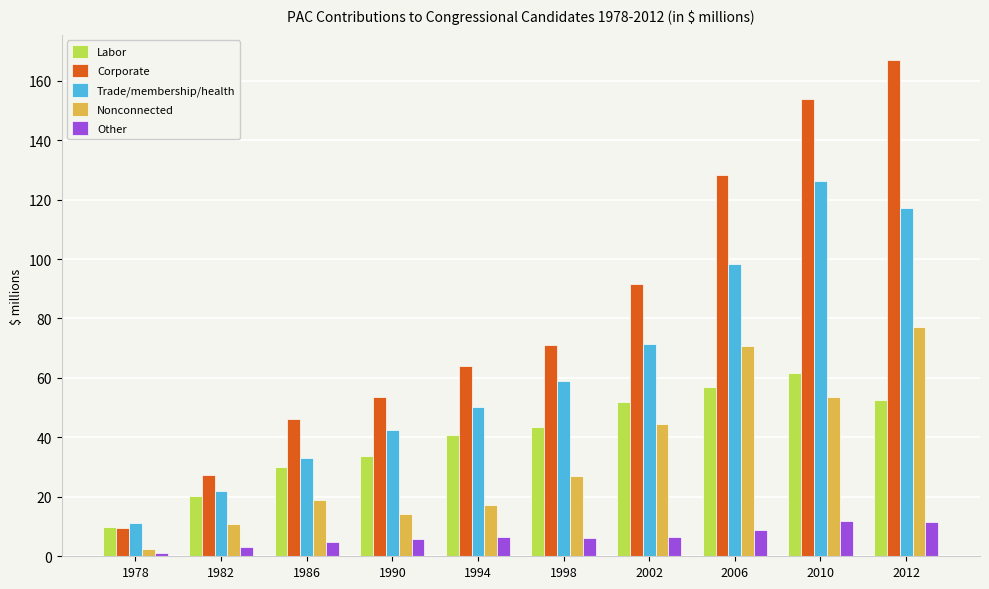

Between 1982 and 1986, which series saw the biggest shift?

Corporate